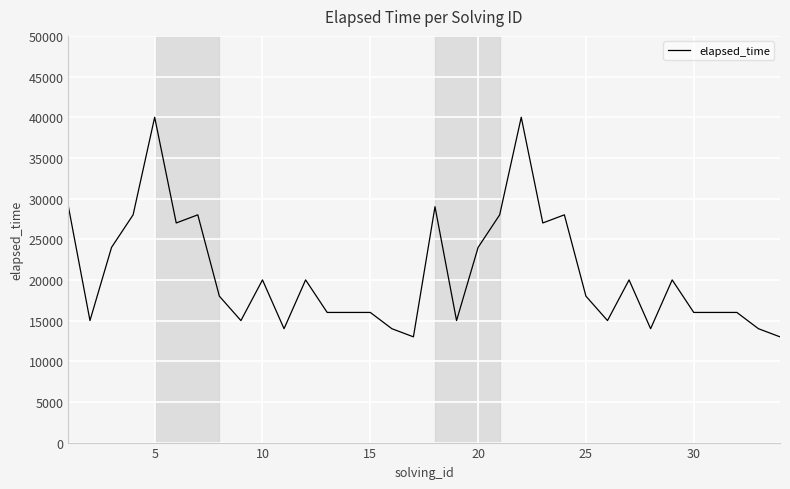

What is the maximum value shown in the chart?

40000